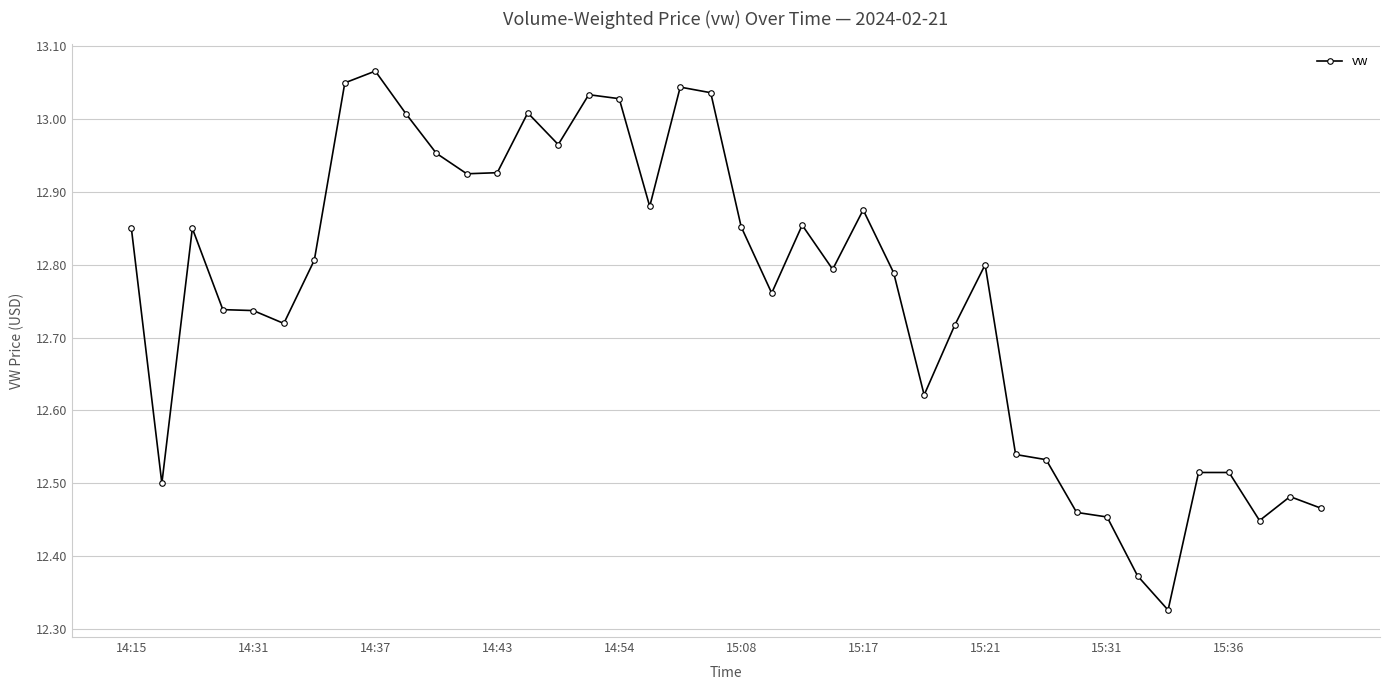

What is the difference between the maximum and second lowest values?

0.7